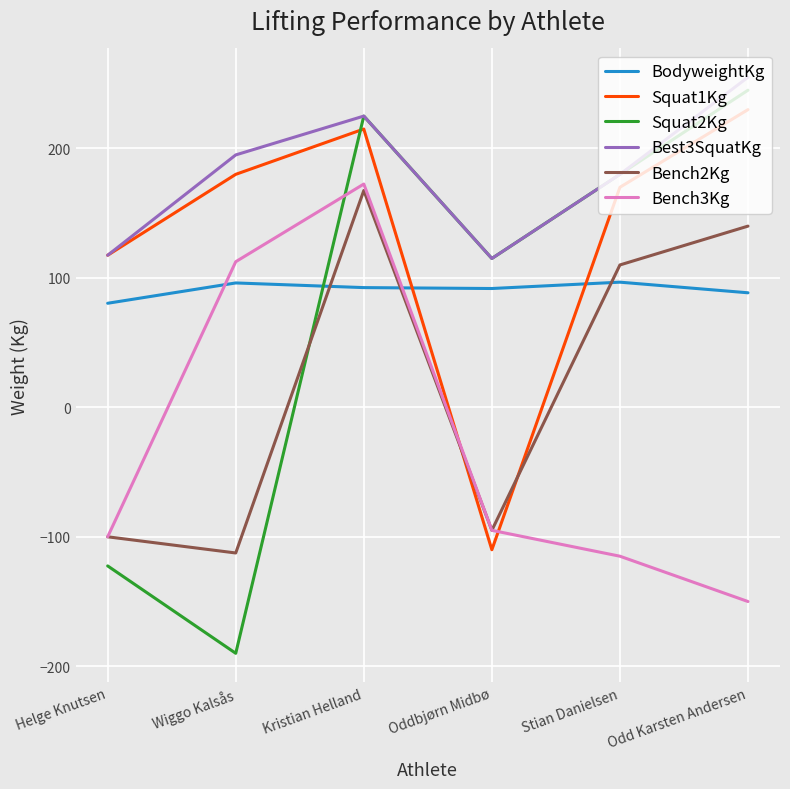

How many lines are shown in the chart?

6